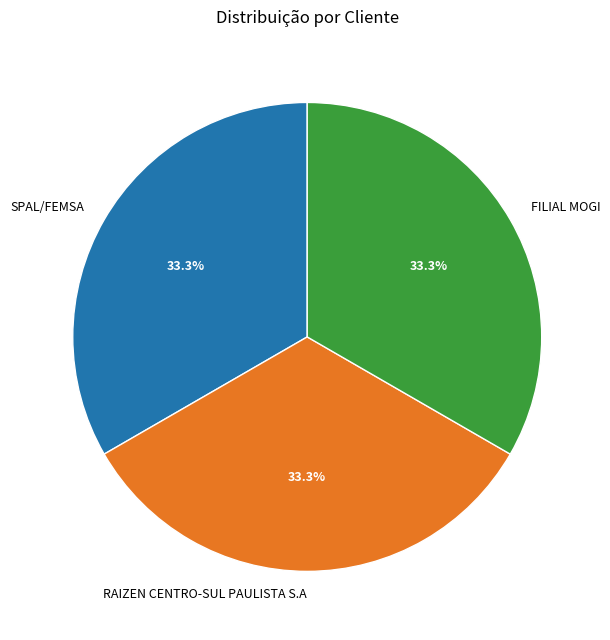

Is SPAL/FEMSA the majority of the pie?

No